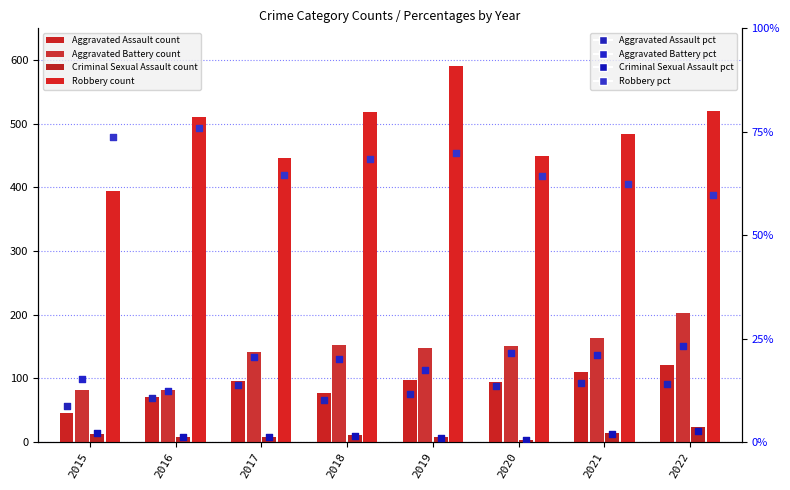

What is the total value across all series at 2022?

866